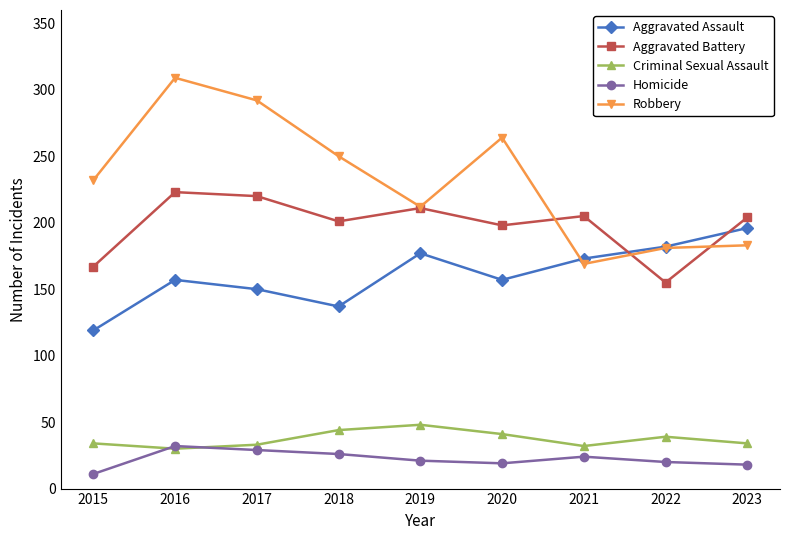

At which category does the chart reach its minimum across all series?

2015